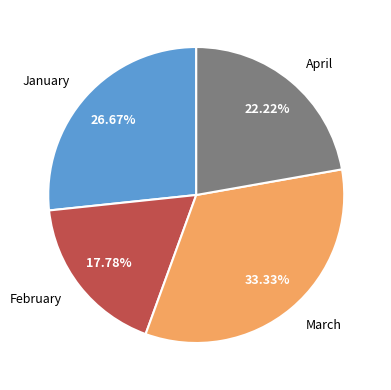

Do February and March together represent more than half of the pie?

Yes